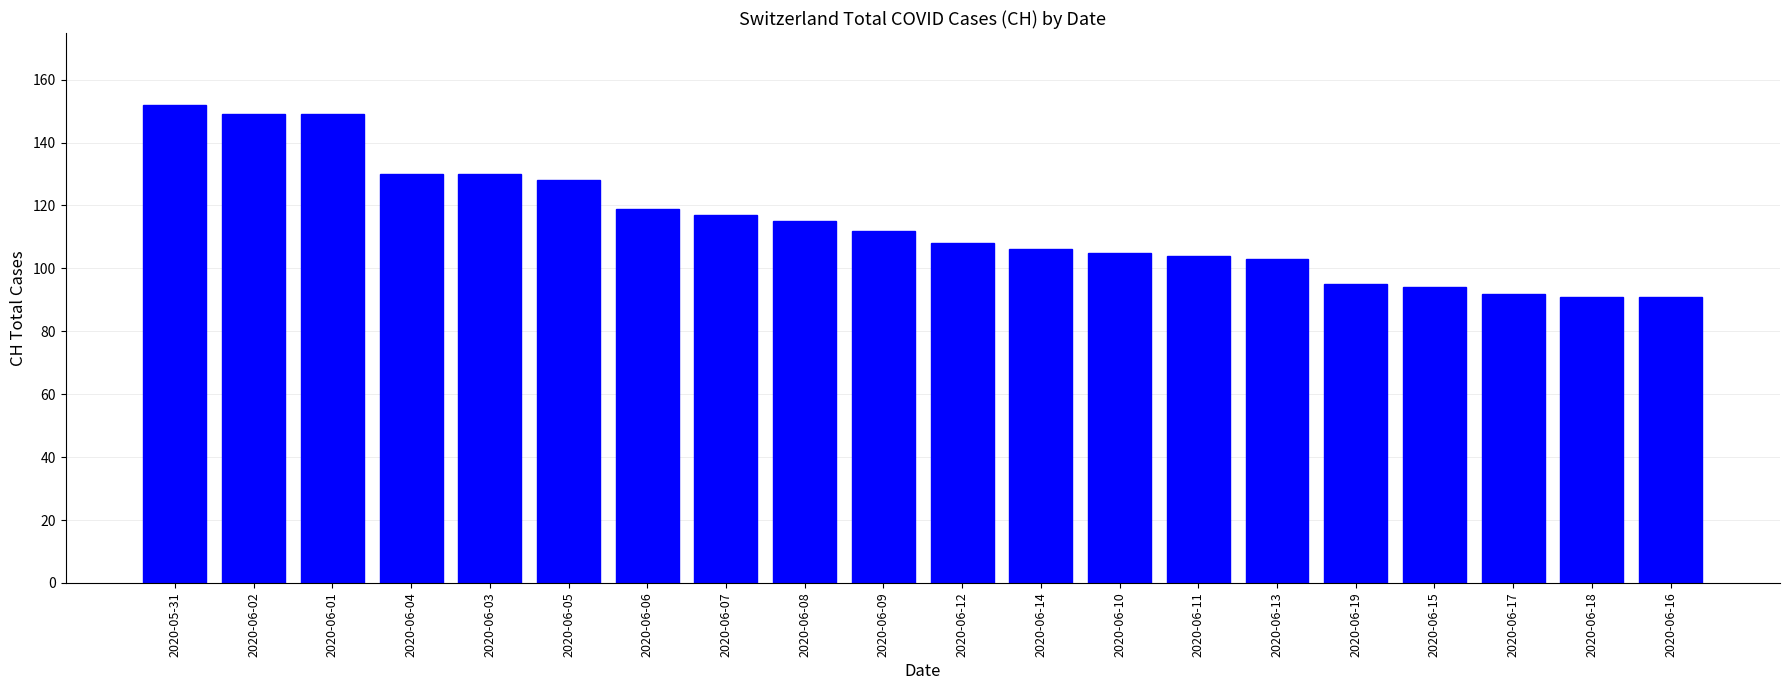

What is the difference between the second highest and second lowest values?

58